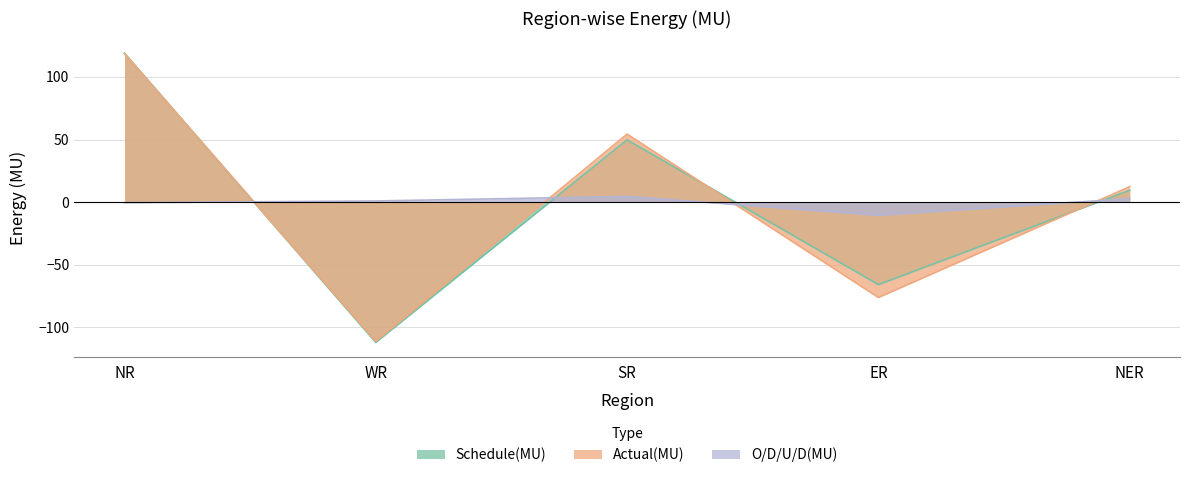

Between which two adjacent categories do Actual(MU) and O/D/U/D(MU) first intersect?

NR and WR